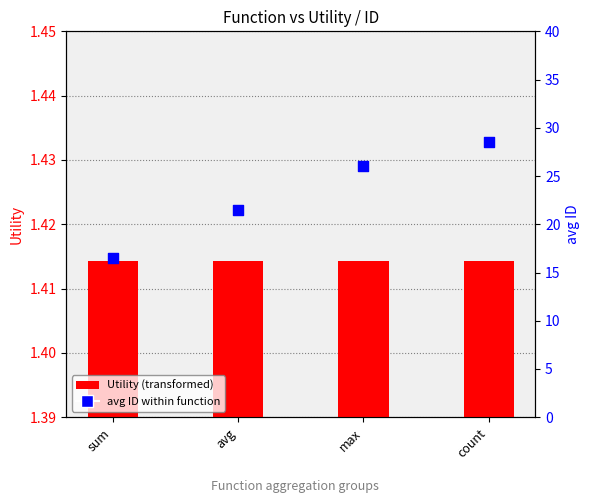

At which category is the sum across all series the highest?

count